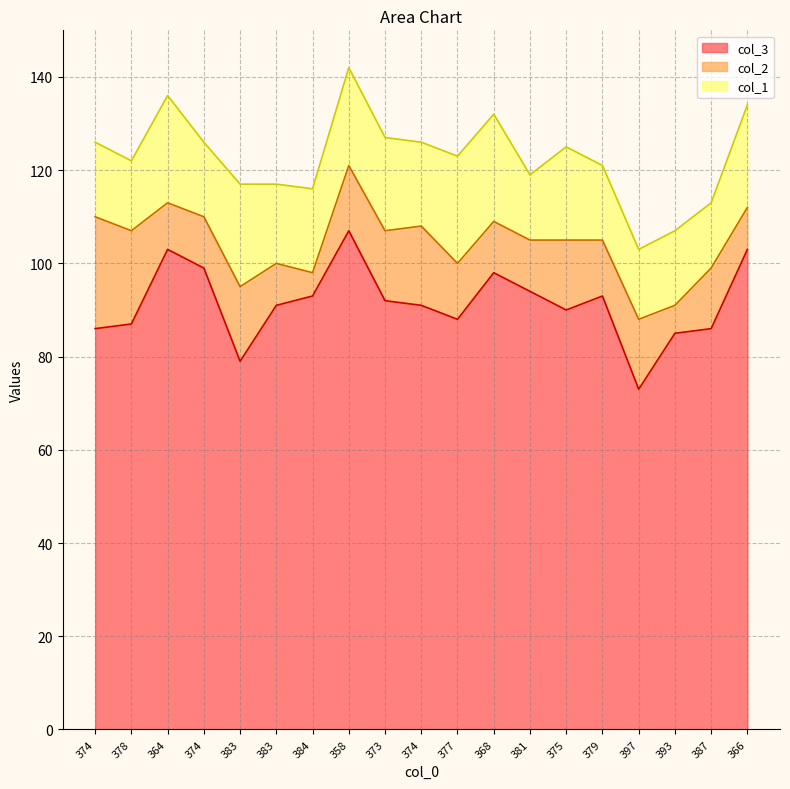

True or false: col_2 has more than 0 interior local peaks.

True